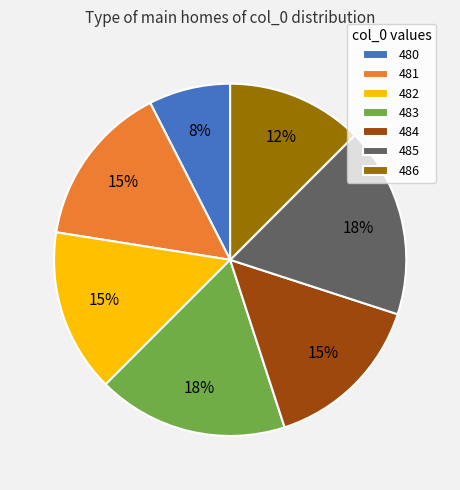

How many slices are in this pie chart?

7